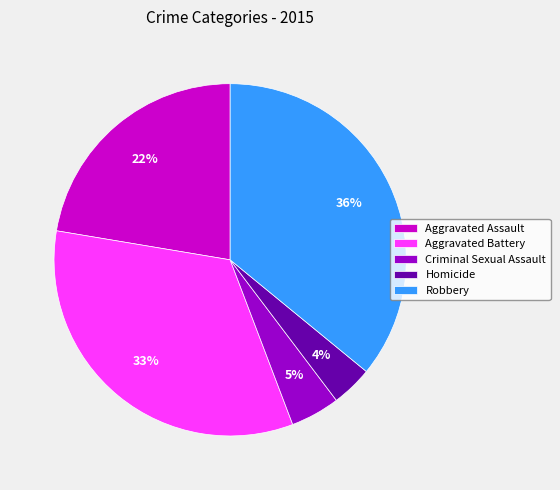

Rank the categories by value from highest to lowest.

Robbery, Aggravated Battery, Aggravated Assault, Criminal Sexual Assault, Homicide